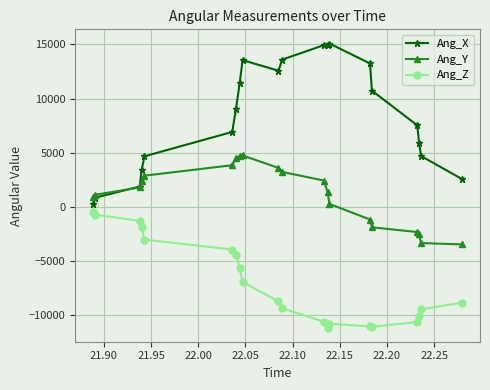

Does the chart display data point markers on the line(s)?

Yes